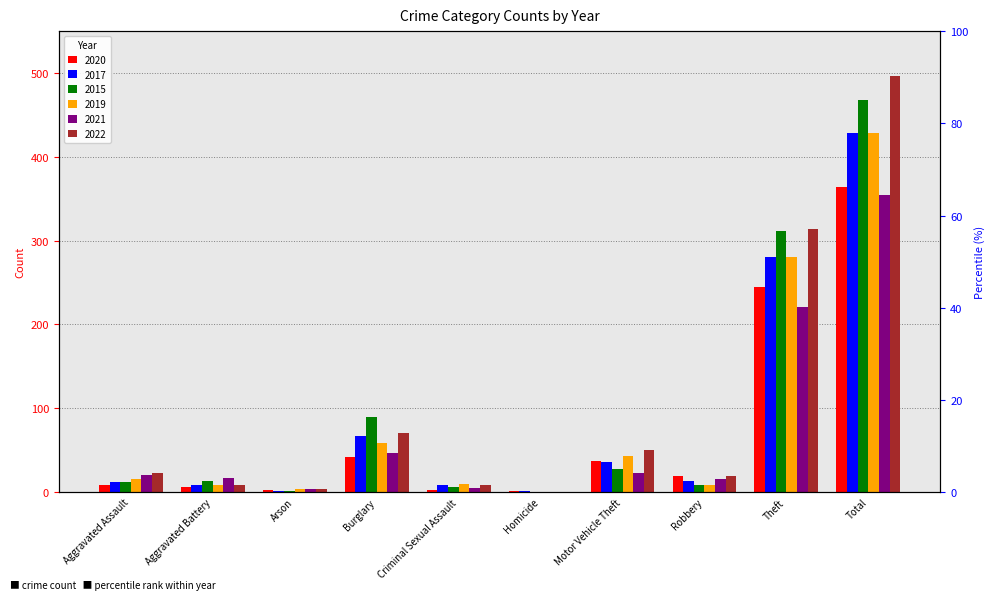

Reading right to left, extract all data points from this chart.

2020: 364	245	19	37	1	2	42	3	6	9
2017: 428	280	13	36	1	9	67	1	9	12
2015: 468	311	8	27	0	6	90	1	13	12
2019: 429	281	9	43	0	10	58	4	8	16
2021: 354	221	16	23	0	5	47	4	17	21
2022: 497	314	19	50	0	8	70	4	9	23